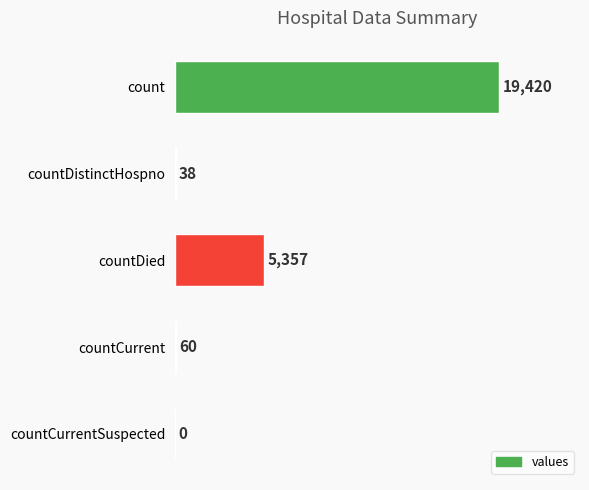

What is the sum of the values at countDistinctHospno and count?

19458